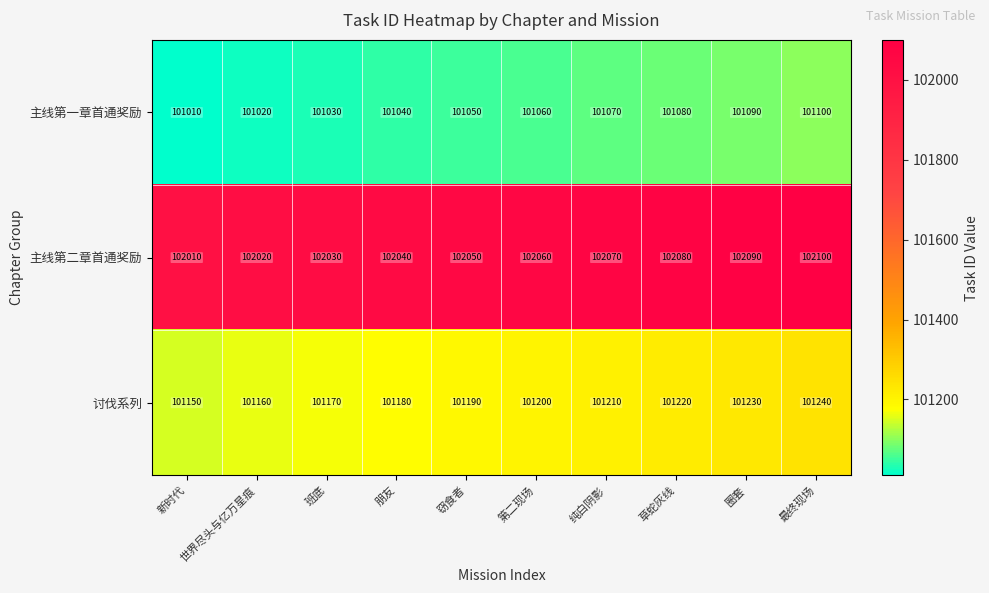

At which category does the chart reach its minimum across all series?

新时代